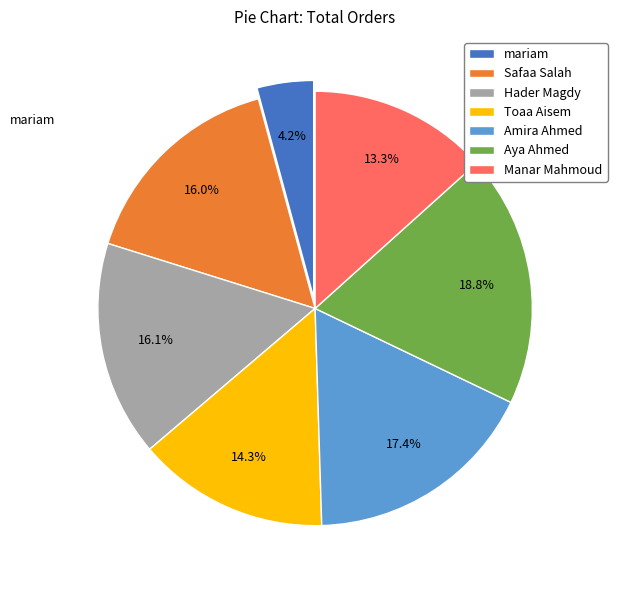

Rank the categories by value from lowest to highest.

mariam, Manar Mahmoud, Toaa Aisem, Safaa Salah, Hader Magdy, Amira Ahmed, Aya Ahmed